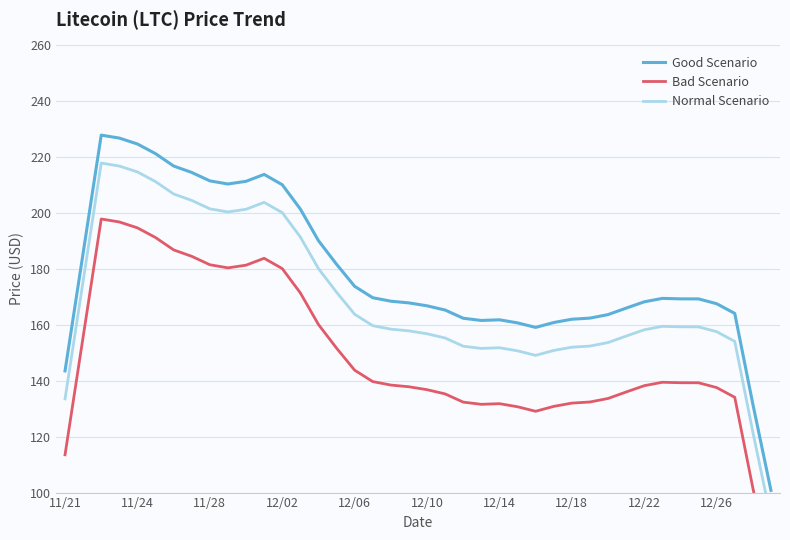

Which series has the widest spread of values?

Good Scenario